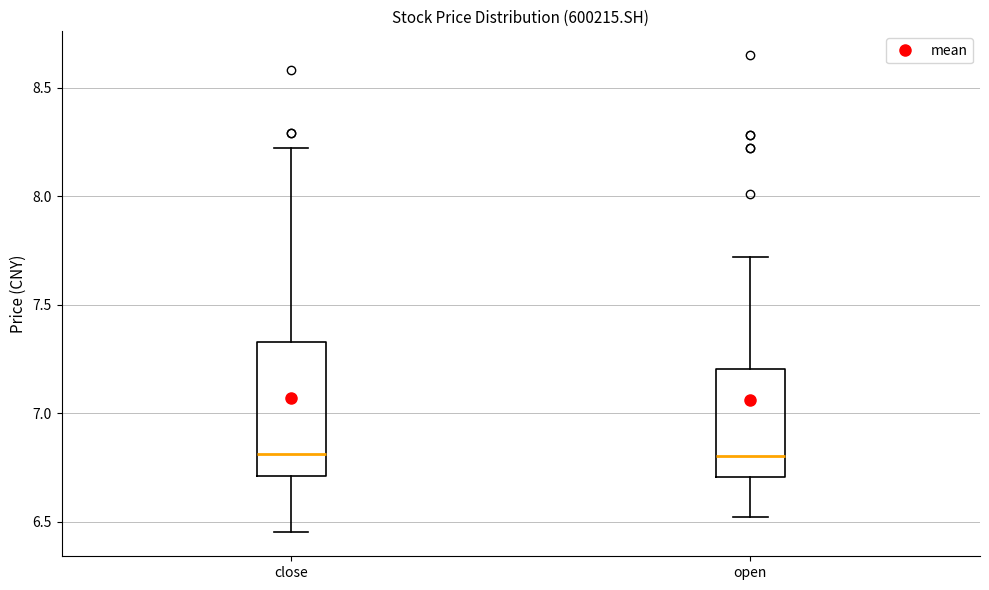

Reading left to right, read every box against the y-axis: the position of its median line, the range the box covers, and the ends of its whiskers. The values are not printed on the chart, so give them approximately, as read against the axis.

close: median 6.80, box 6.70 to 7.35, whiskers 6.45 to 8.20
open: median 6.80, box 6.70 to 7.20, whiskers 6.50 to 7.70